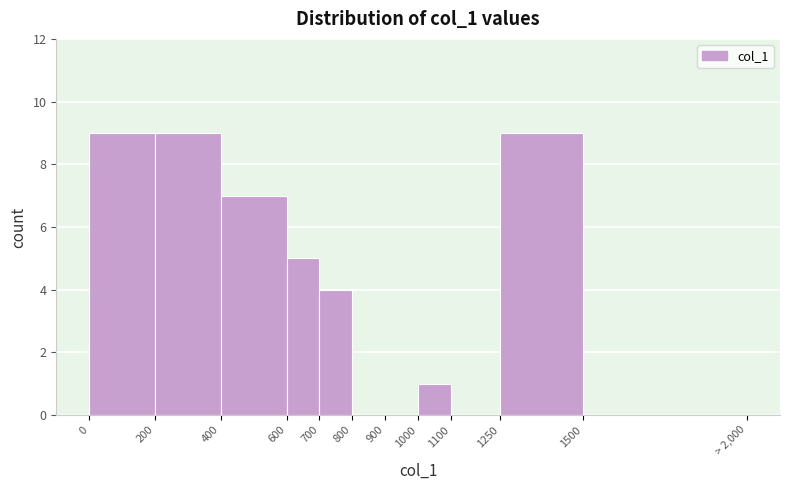

Reading left to right, transcribe all the data shown in this chart.

0=9	200=9	400=7	600=5	700=4	800=0	900=0	1000=1	1100=0	1250=9	1500=0